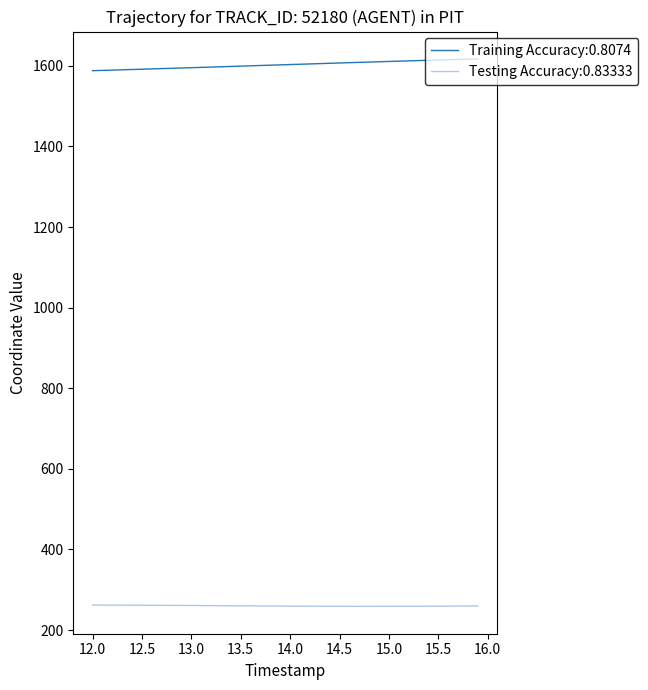

What is the smallest value displayed?

258.7